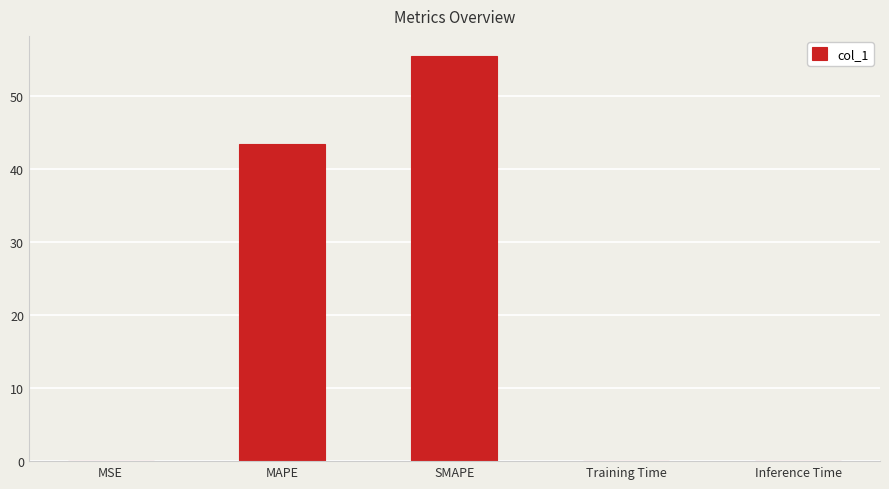

How many categories are shown in the chart?

5